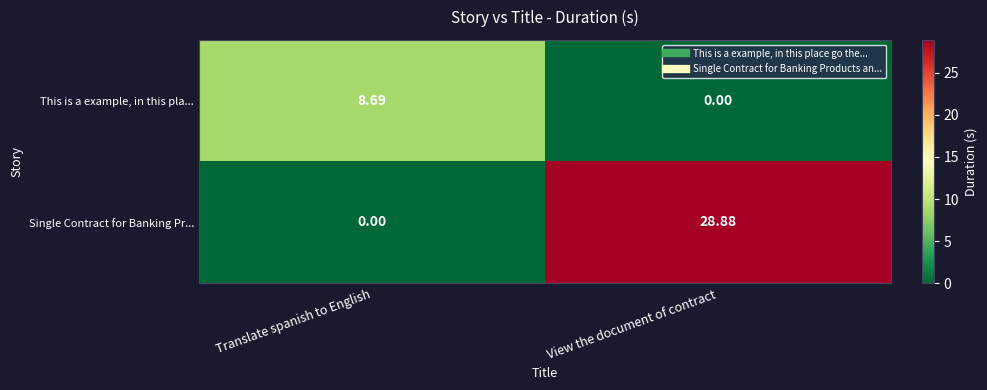

Which series has the largest range (max minus min)?

Single Contract for Banking Pr...